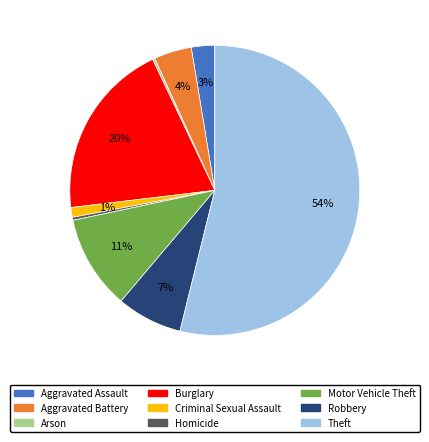

True or false: Motor Vehicle Theft accounts for 11% of the total.

True